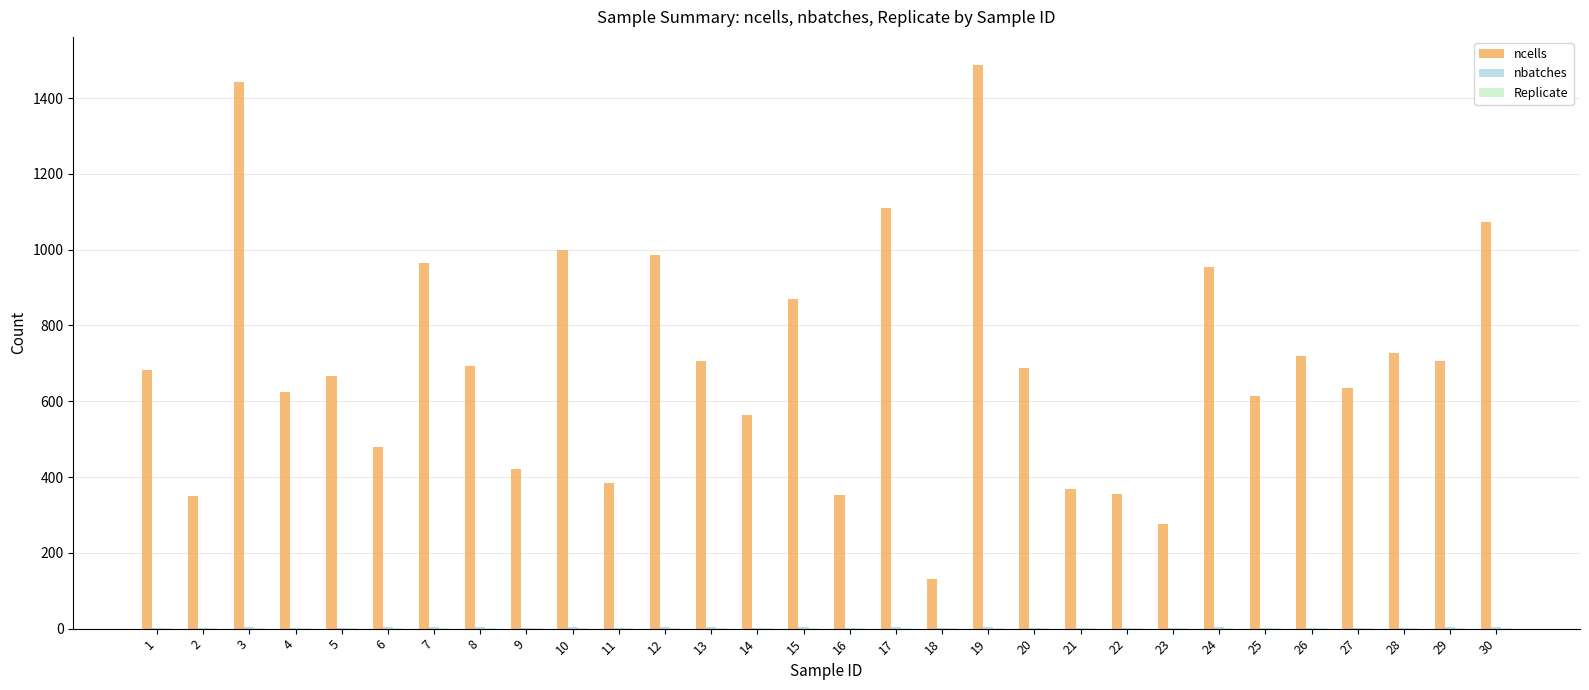

Which series changed the most between 3 and 23?

ncells